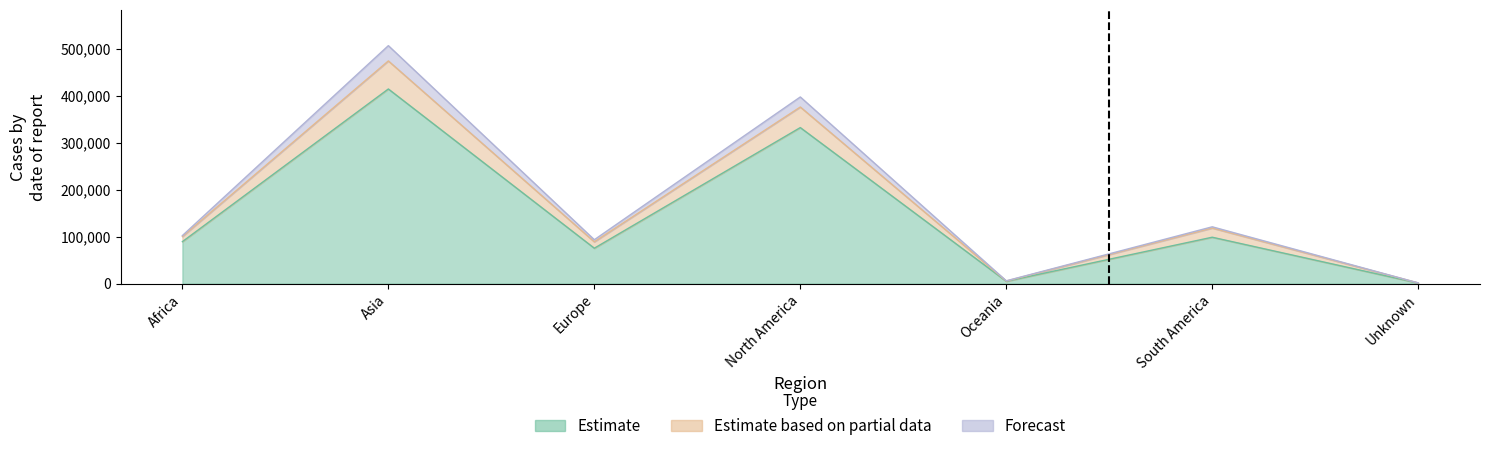

True or false: Estimate based on partial data and Estimate cross at least once.

False